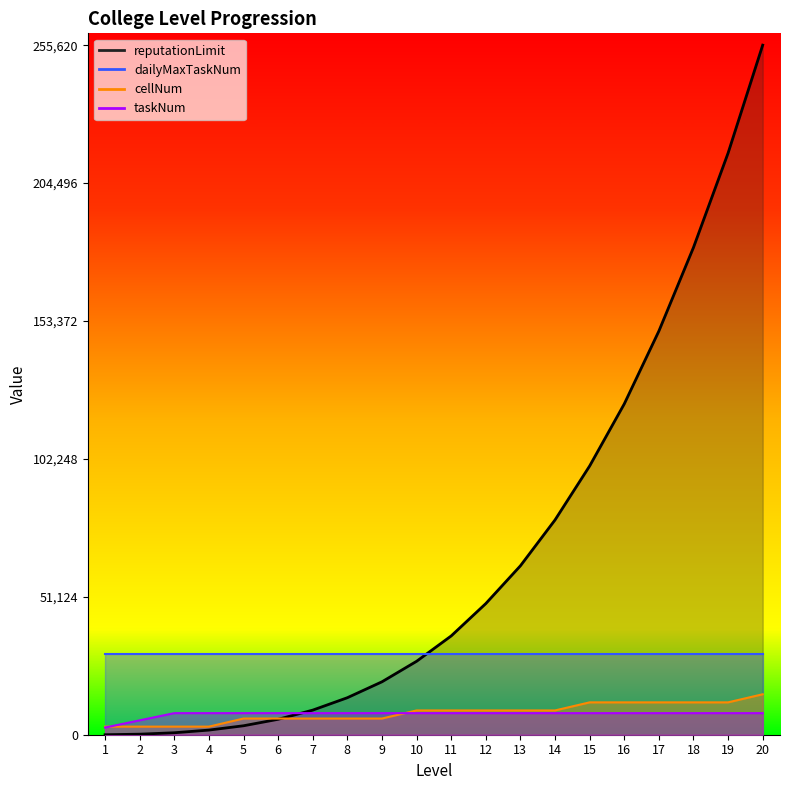

After their last crossing, which series has the higher values: cellNum or taskNum?

cellNum